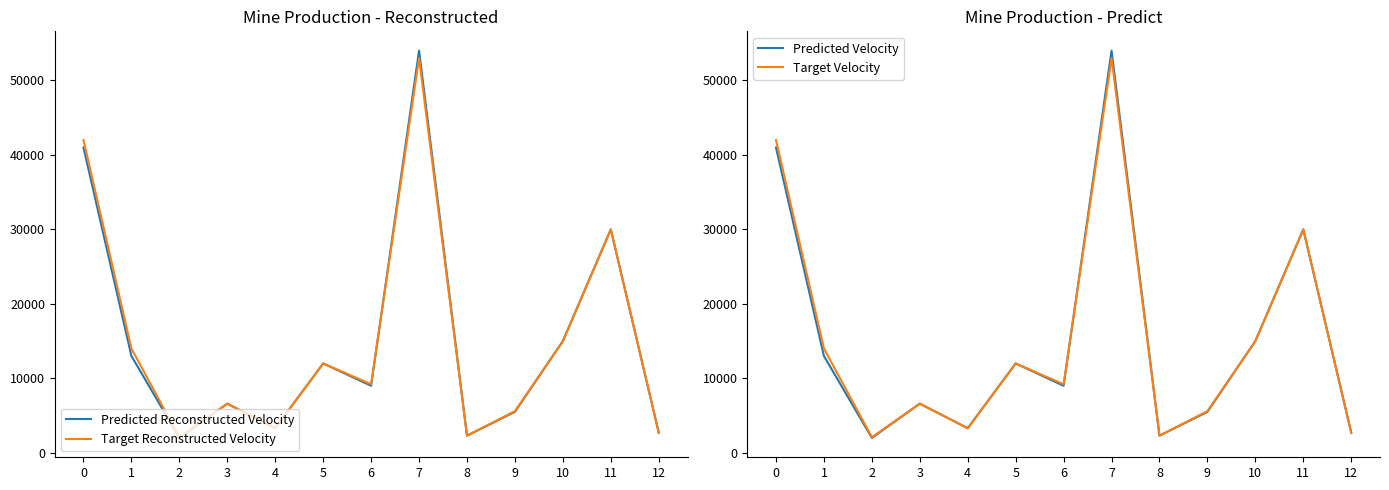

Which series has the widest spread of values?

Predicted Reconstructed Velocity